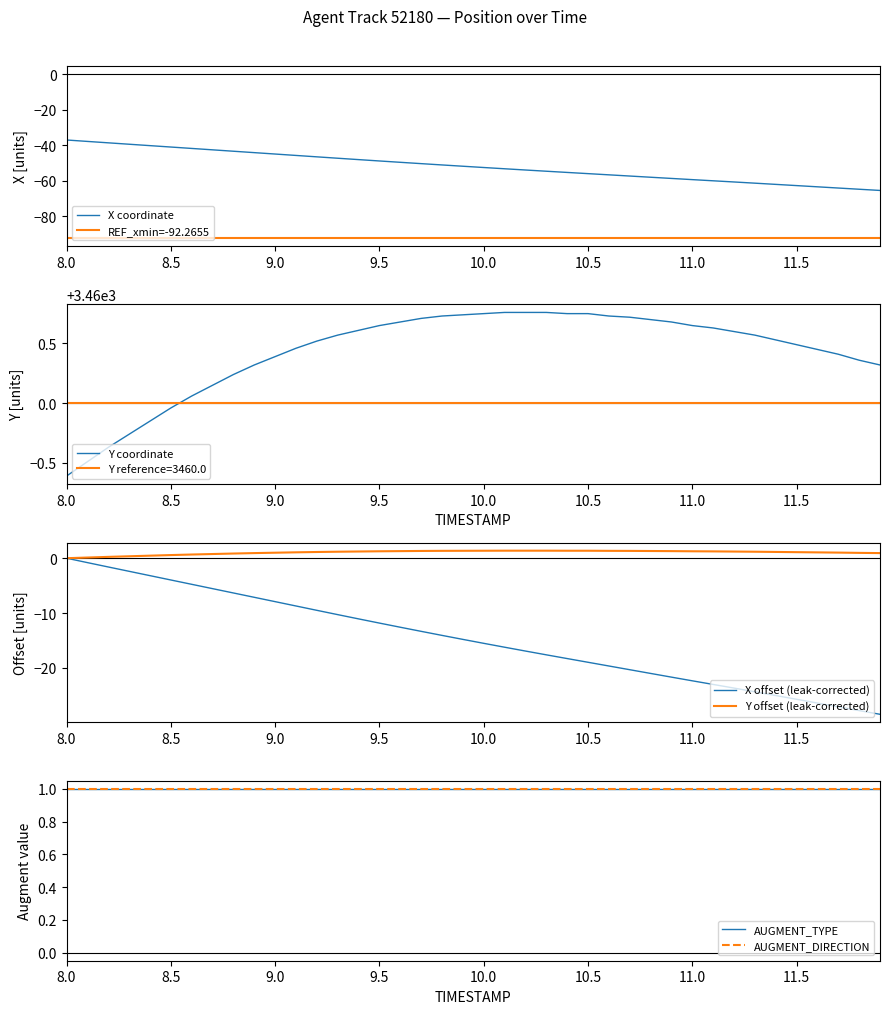

True or false: REF_xmin=-92.2655 has a value of -92.3 at 8.5.

True